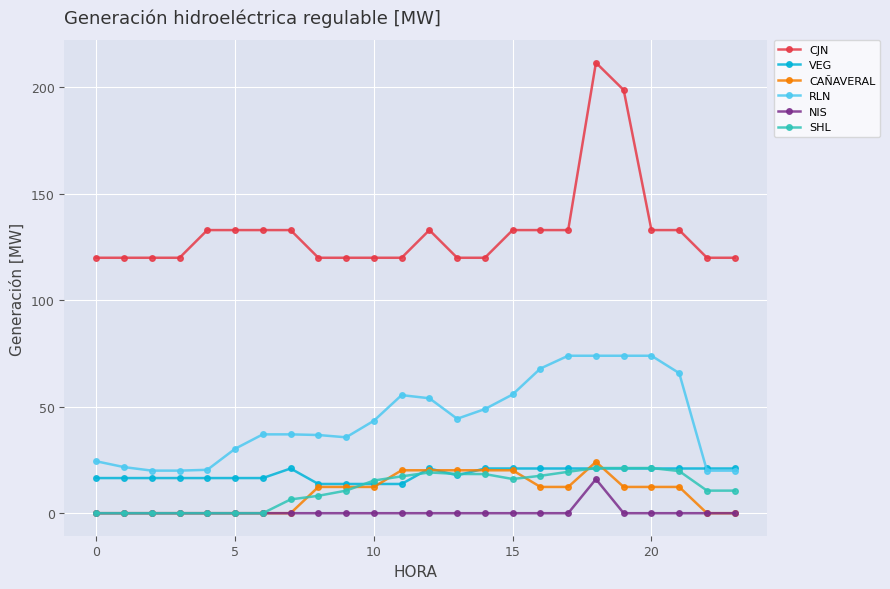

What is the maximum value shown in the chart?

211.6